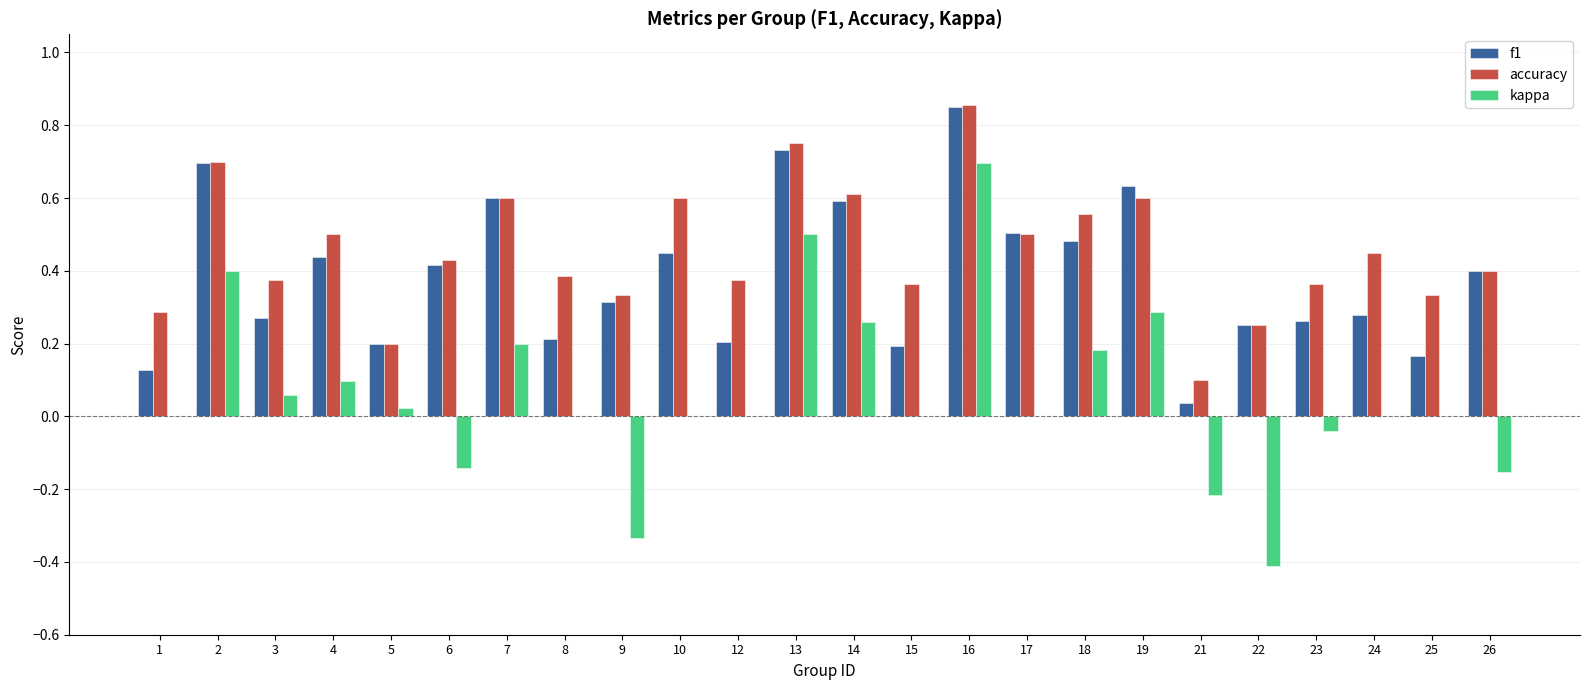

At which label does f1 reach its peak?

16